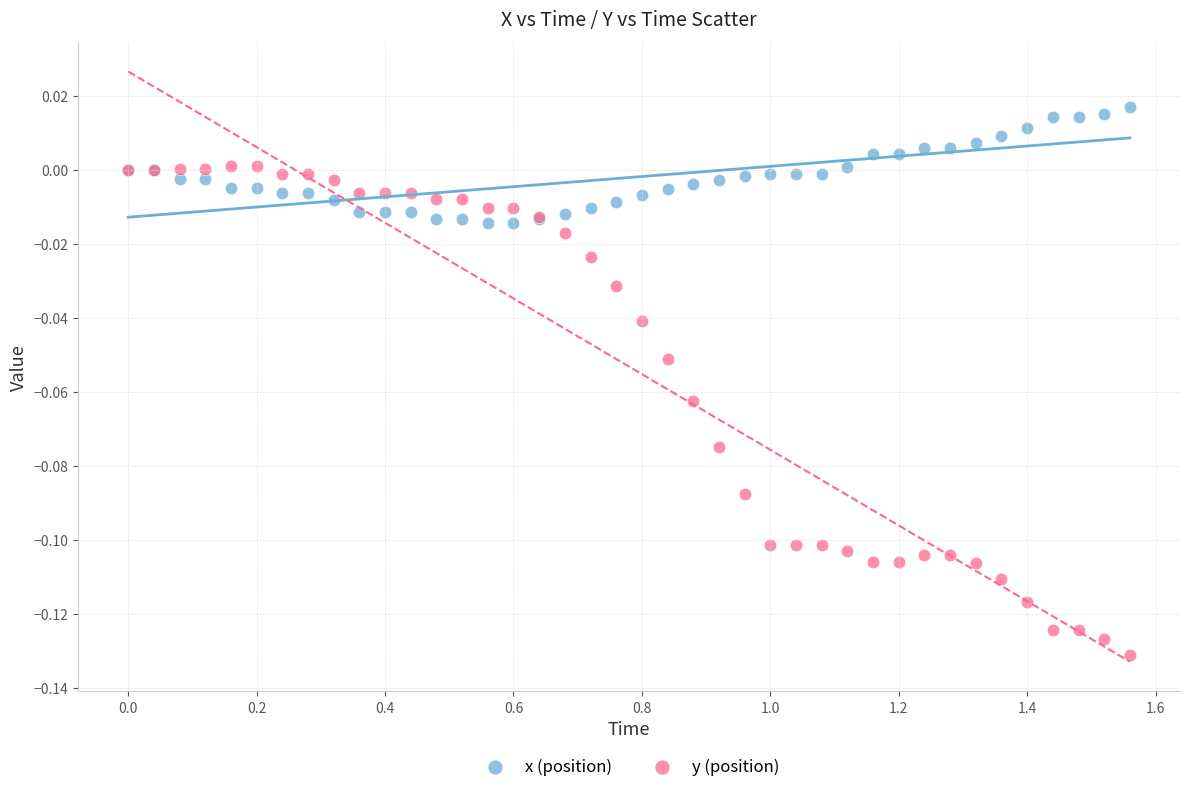

Which series has the largest Y range (max minus min)?

y (position)